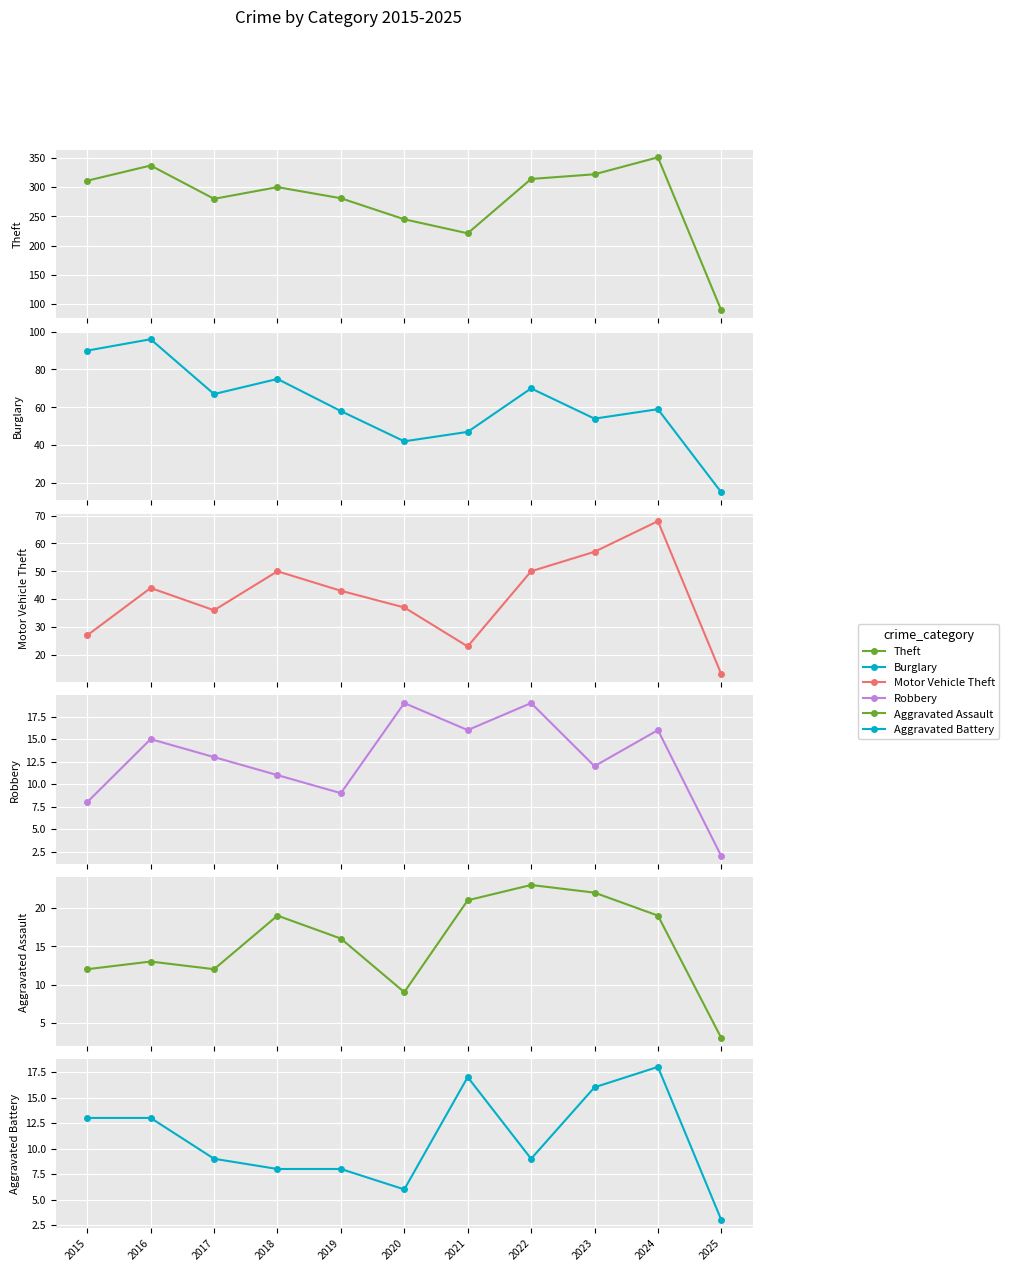

Reading left to right, list all the values displayed in this chart.

Theft: 311	337	280	300	281	245	221	314	322	351	89
Burglary: 90	96	67	75	58	42	47	70	54	59	15
Motor Vehicle Theft: 27	44	36	50	43	37	23	50	57	68	13
Robbery: 8	15	13	11	9	19	16	19	12	16	2
Aggravated Assault: 12	13	12	19	16	9	21	23	22	19	3
Aggravated Battery: 13	13	9	8	8	6	17	9	16	18	3